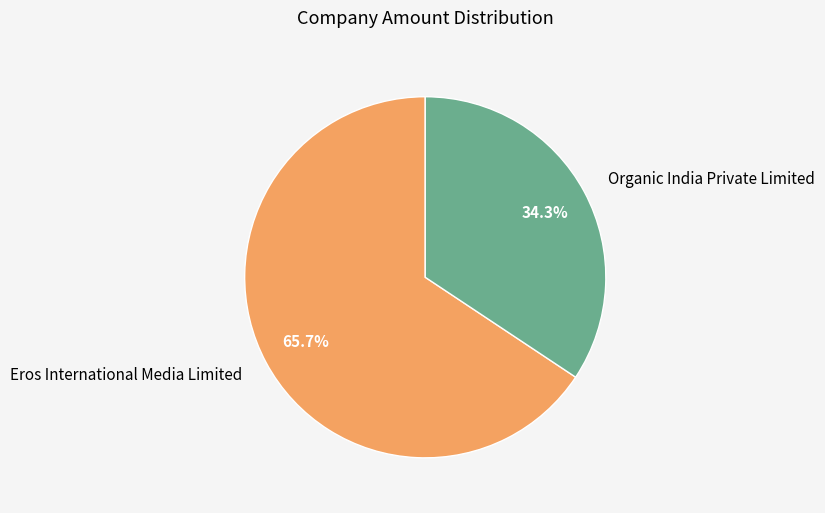

Which slice is the smallest?

Organic India Private Limited